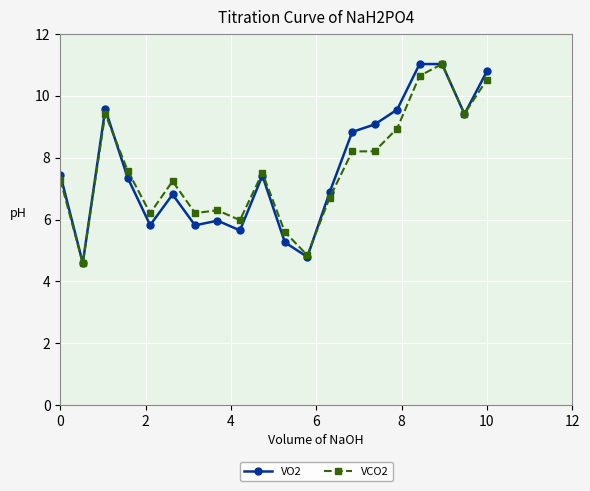

Count the number of categories in the chart.

20